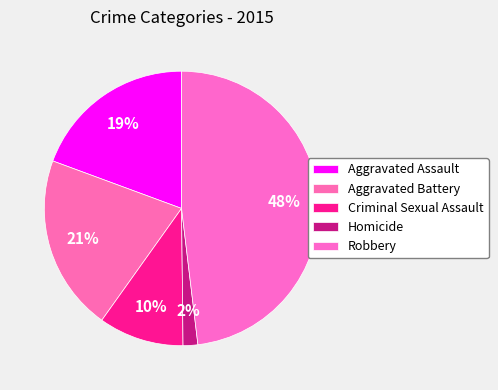

Count the number of slices in the pie.

5